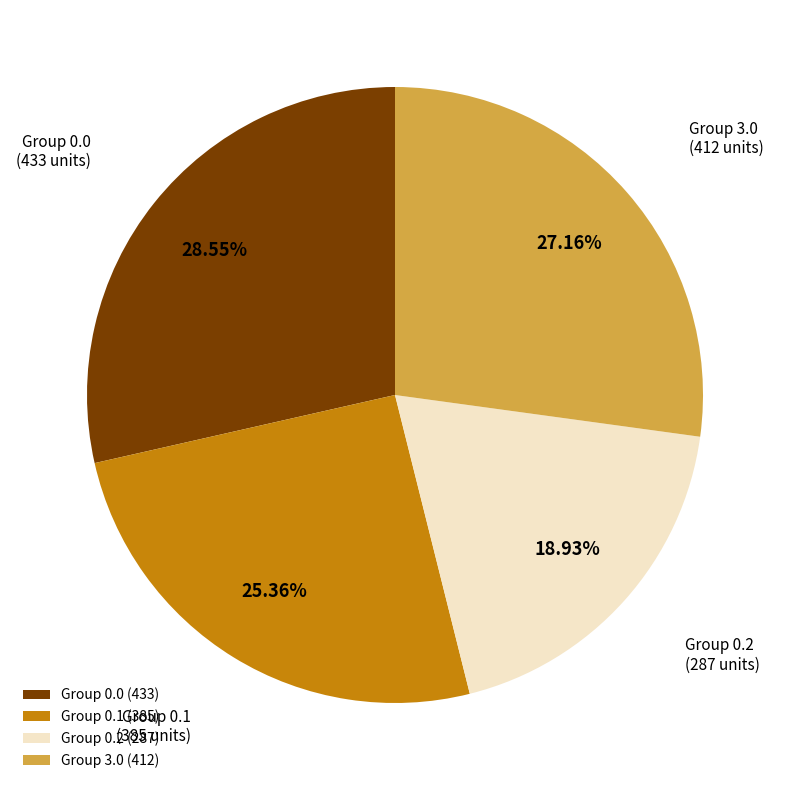

Which has a higher value, Group 0.0 or Group 3.0?

Group 0.0